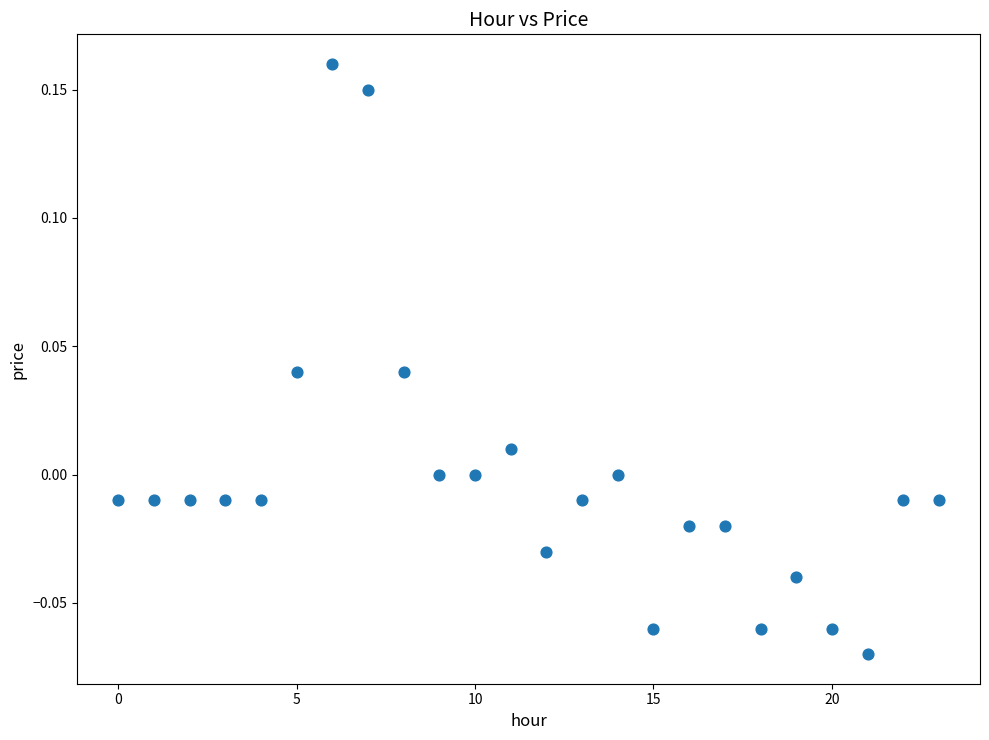

How many data points are displayed?

24